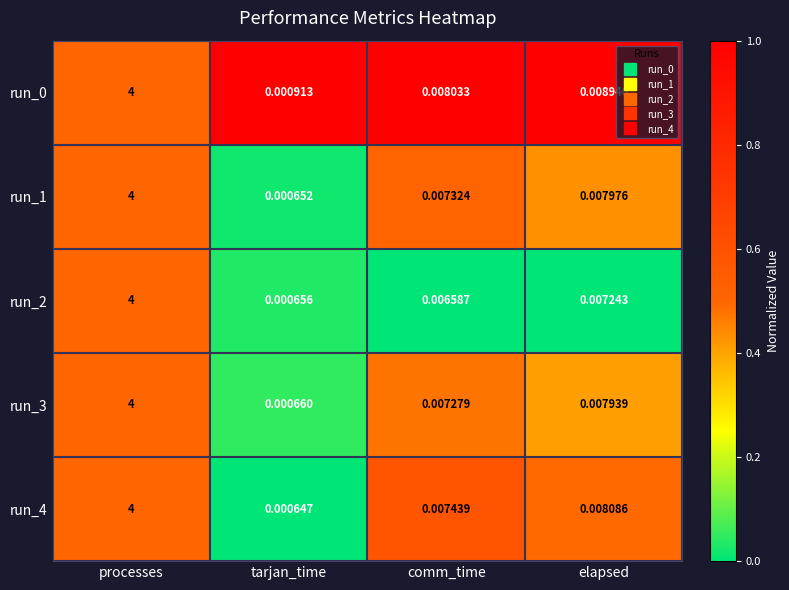

List the labels in order of run_4 value, smallest first.

tarjan_time, comm_time, elapsed, processes